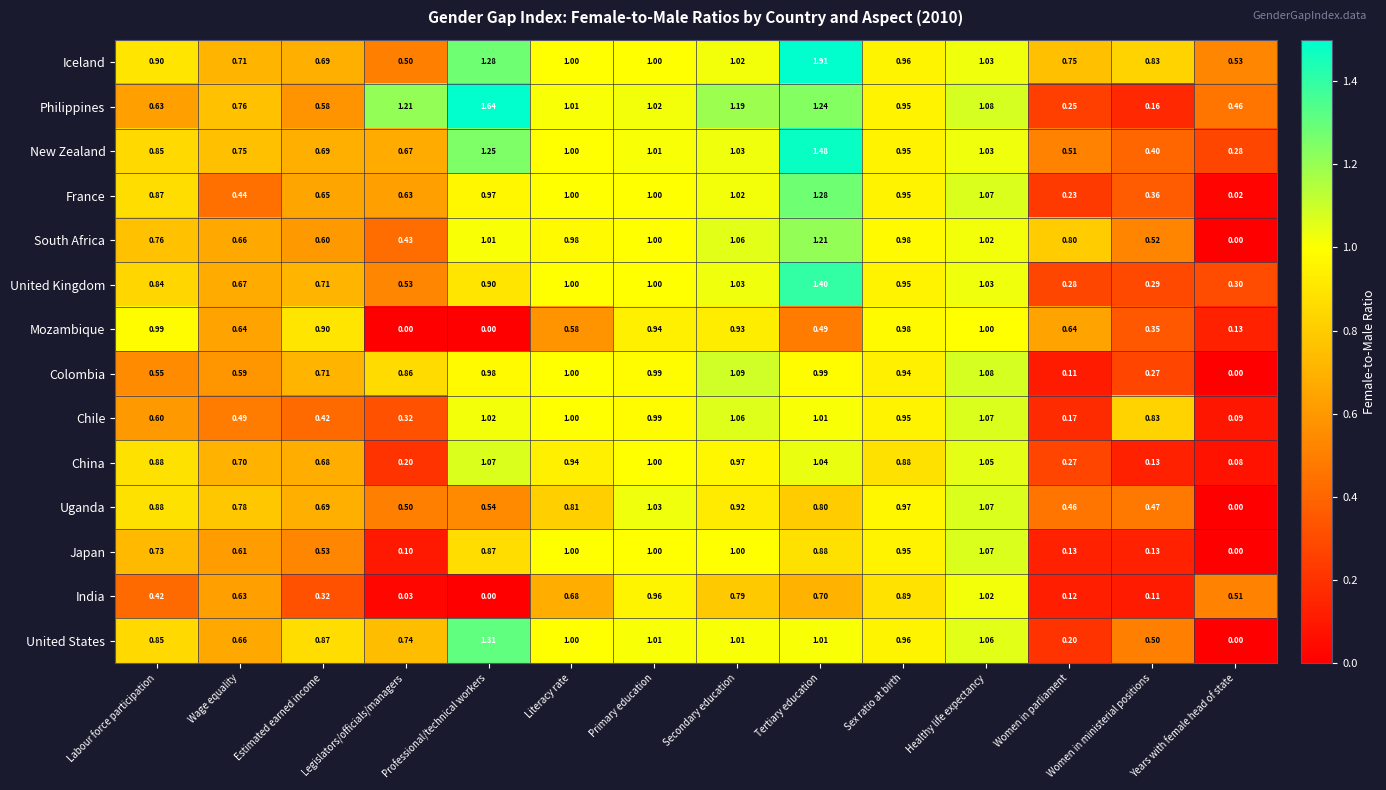

Between Tertiary education and Women in ministerial positions, which series saw the biggest shift?

United Kingdom